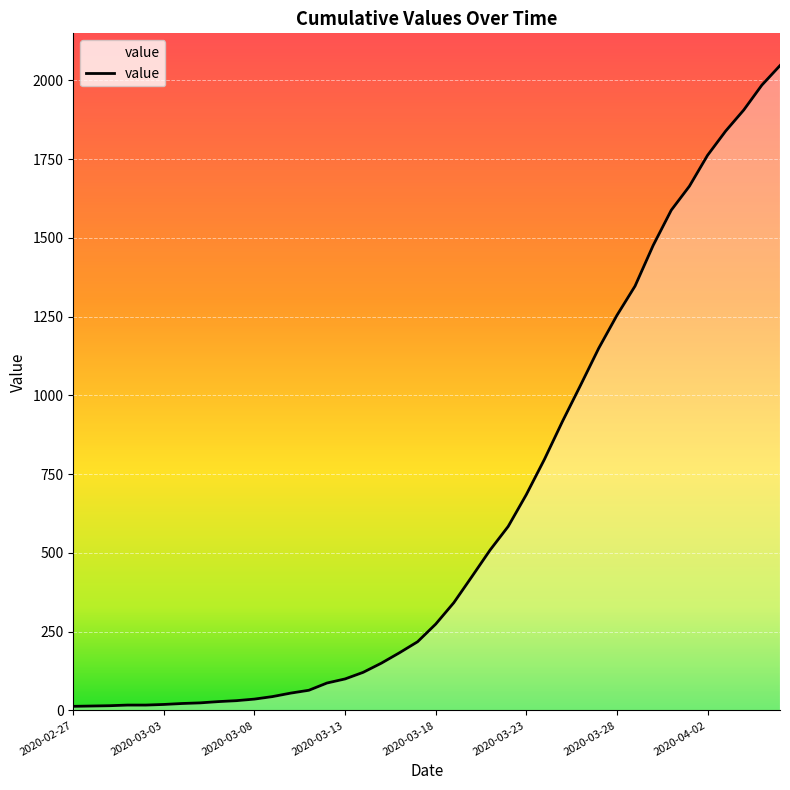

How many lines are shown in the chart?

1